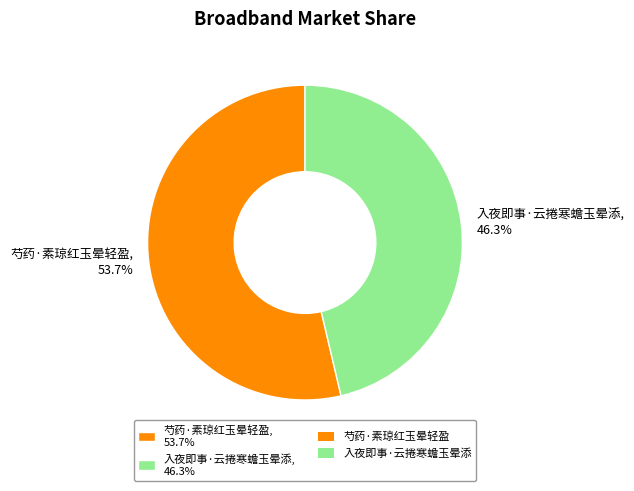

Count the number of slices in the pie.

2